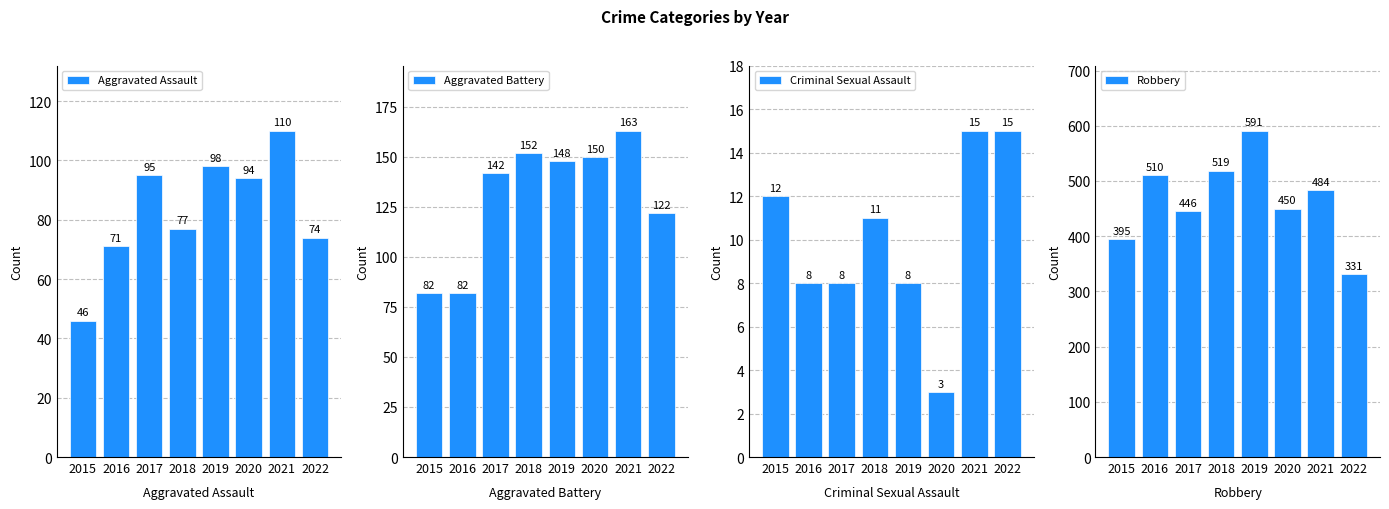

What is the value of the Criminal Sexual Assault bar at the 6th from the left?

3